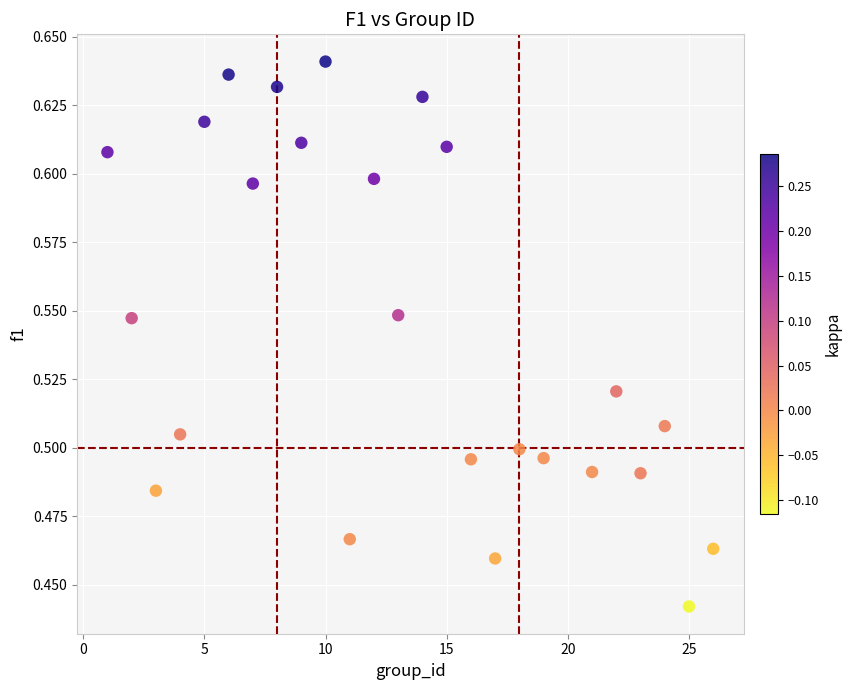

What is the range of X values (max minus min)?

25.0